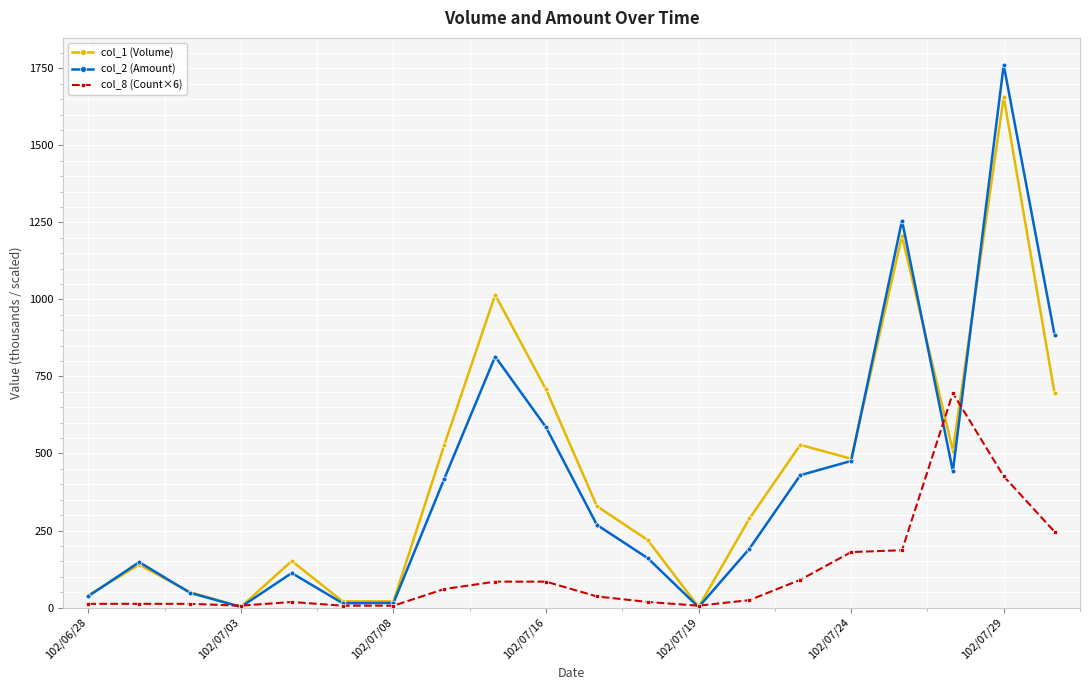

How many interior local valleys does the col_2 (Amount) series have?

4